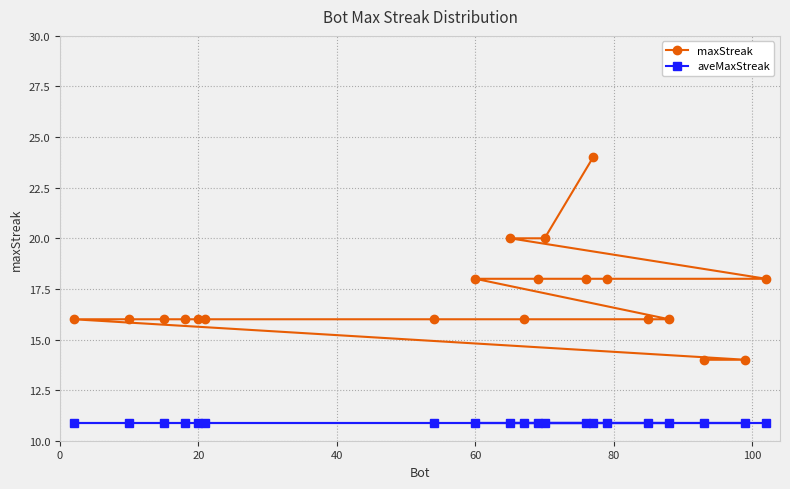

Reading left to right, transcribe all the data shown in this chart.

maxStreak: 16.0	16.0	16.0	16.0	16.0	16.0	16.0	18.0	20.0	16.0	18.0	20.0	18.0	24.0	18.0	16.0	16.0	14.0	14.0	18.0
aveMaxStreak: 10.9	10.9	10.9	10.9	10.9	10.9	10.9	10.9	10.9	10.9	10.9	10.9	10.9	10.9	10.9	10.9	10.9	10.9	10.9	10.9